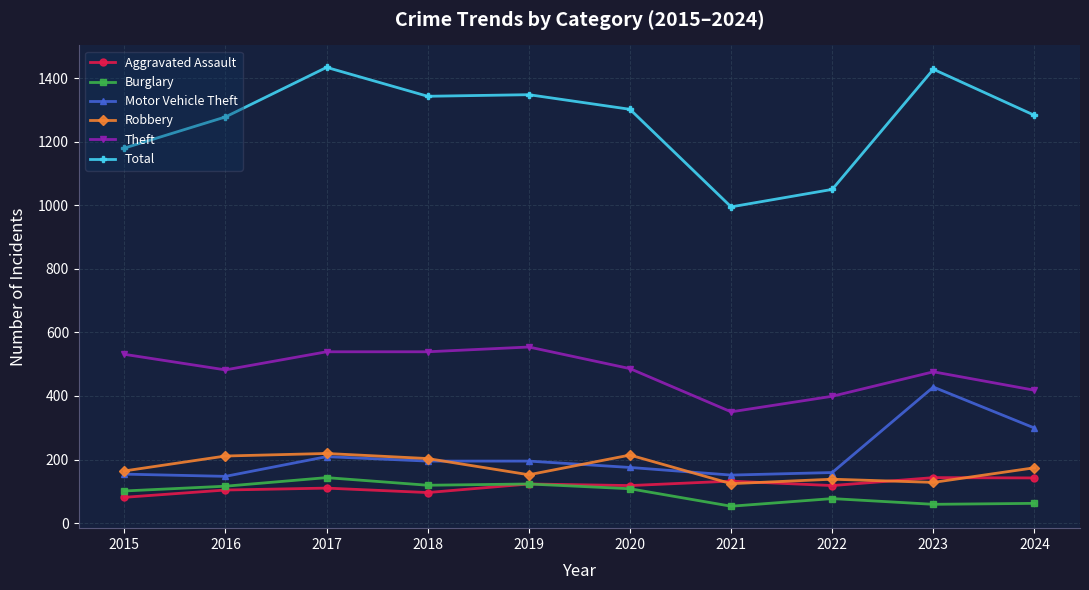

What is the difference between the maximum and minimum values in the Motor Vehicle Theft series?

281